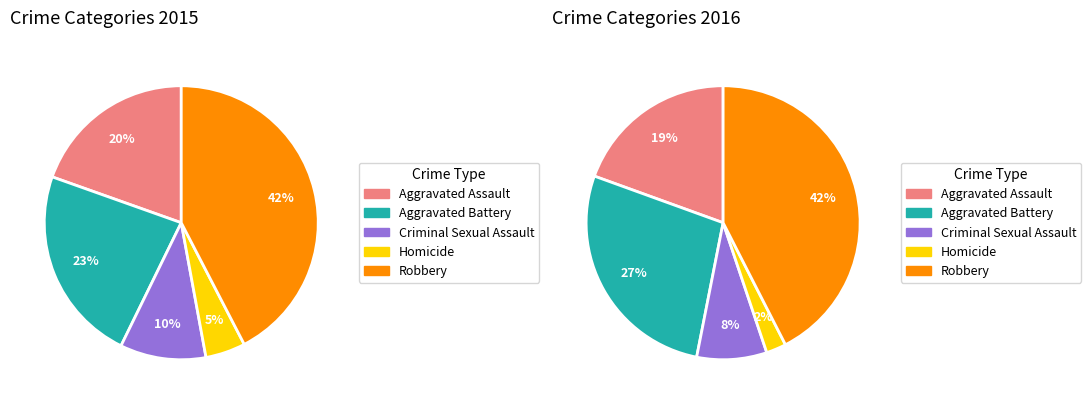

Is it true that Criminal Sexual Assault is 10% of the pie?

True